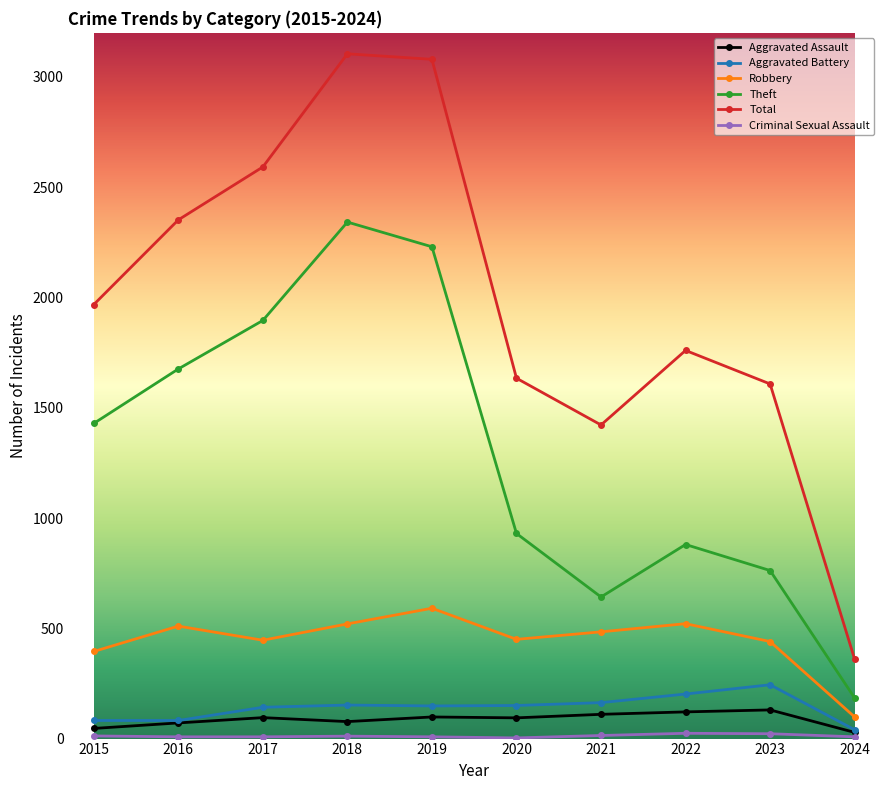

True or false: Aggravated Battery and Total cross at least once.

False